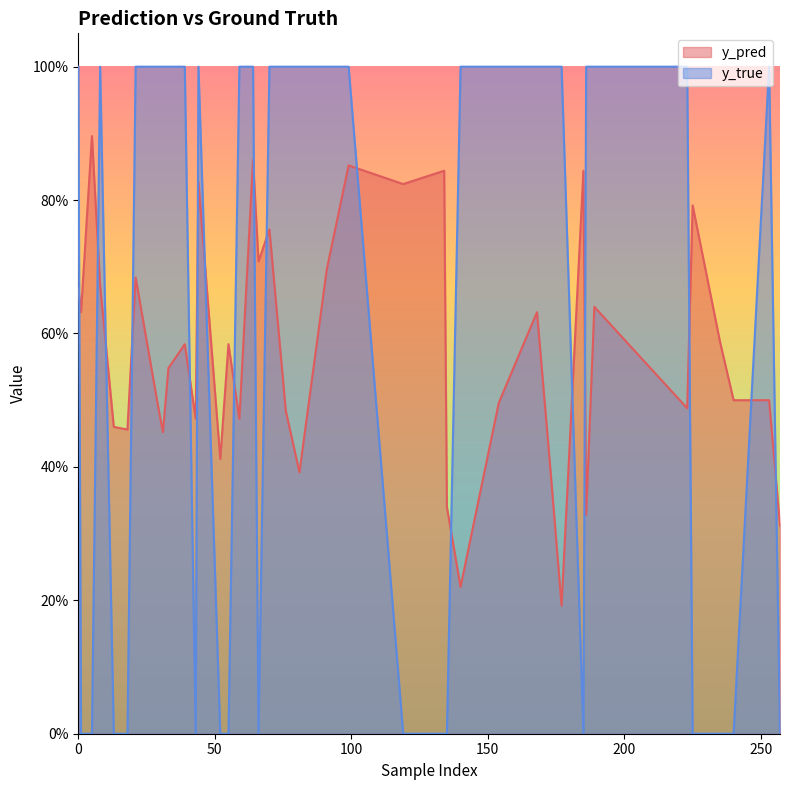

Rank the series by their maximum value, from lowest to highest.

y_pred, y_true